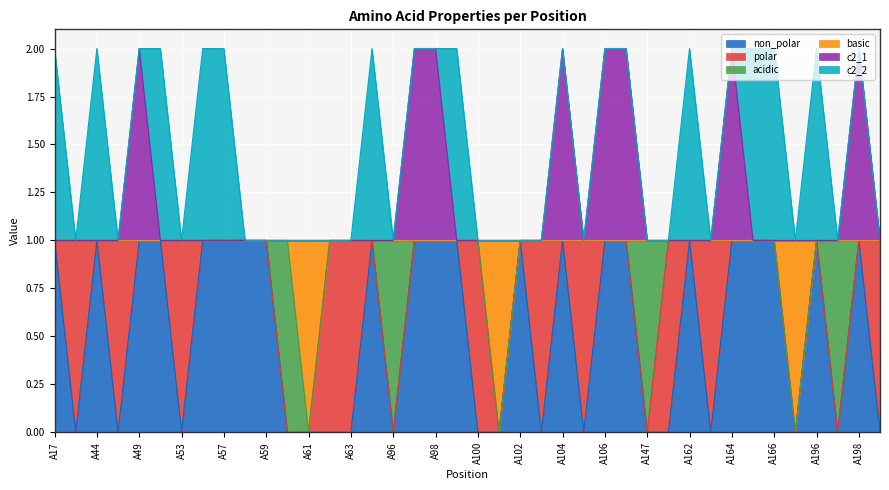

At which category is the sum across all series the highest?

A49